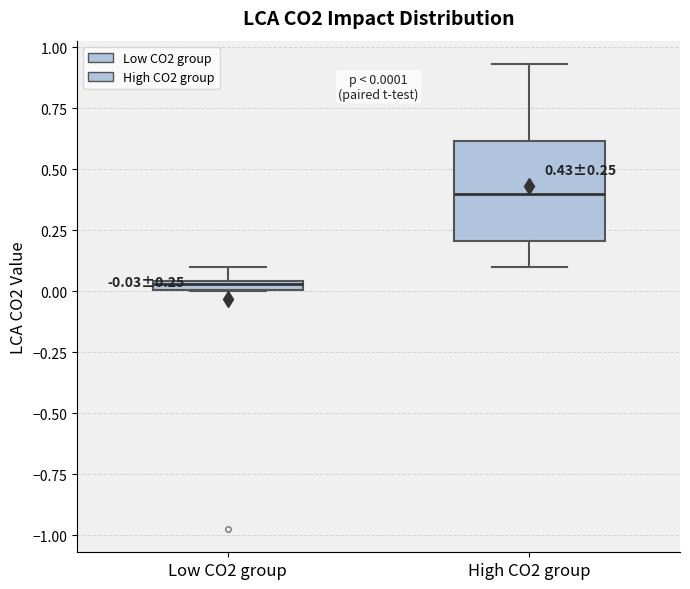

Which box has the lowest median line?

Low CO2 group